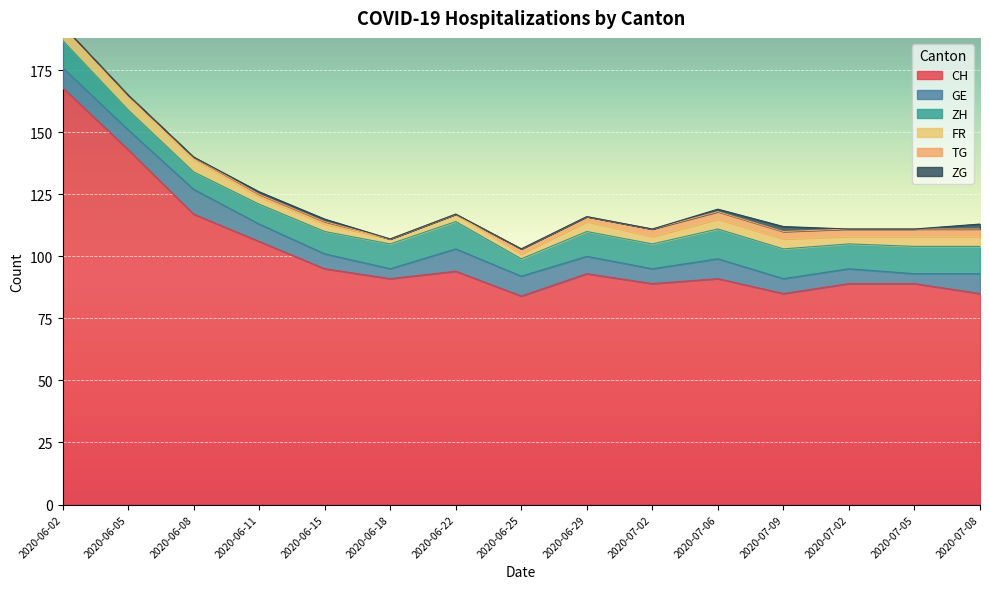

What are all the series names shown in the legend?

CH, GE, ZH, FR, TG, ZG